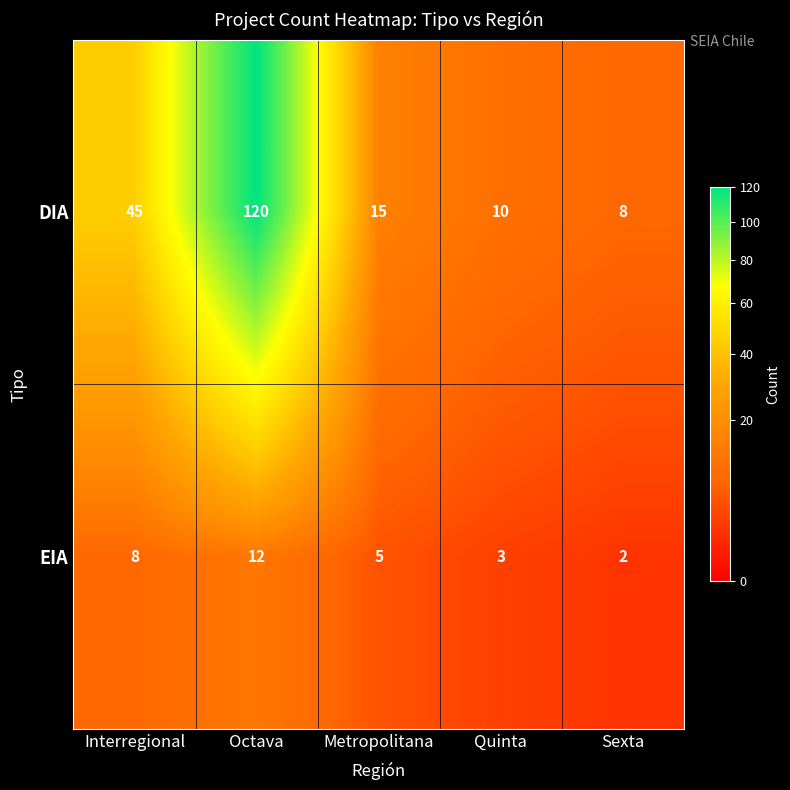

What is the difference between the highest and lowest values at Sexta?

6